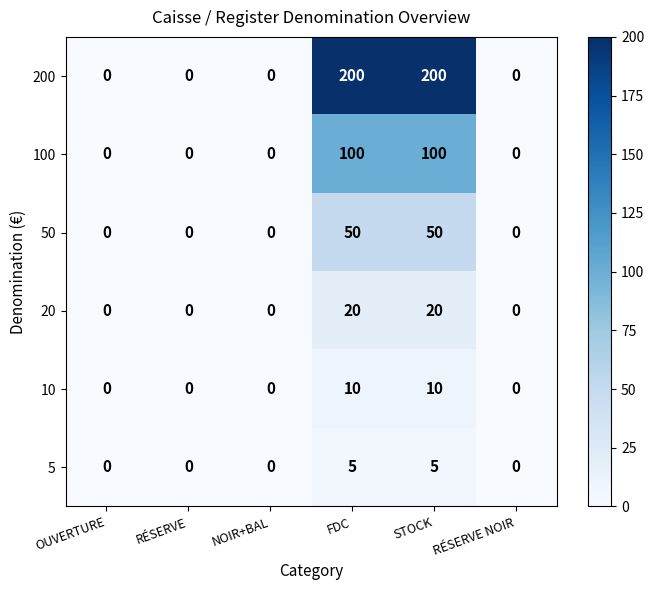

The 100 series shows 0 at RÉSERVE NOIR. True or false?

True